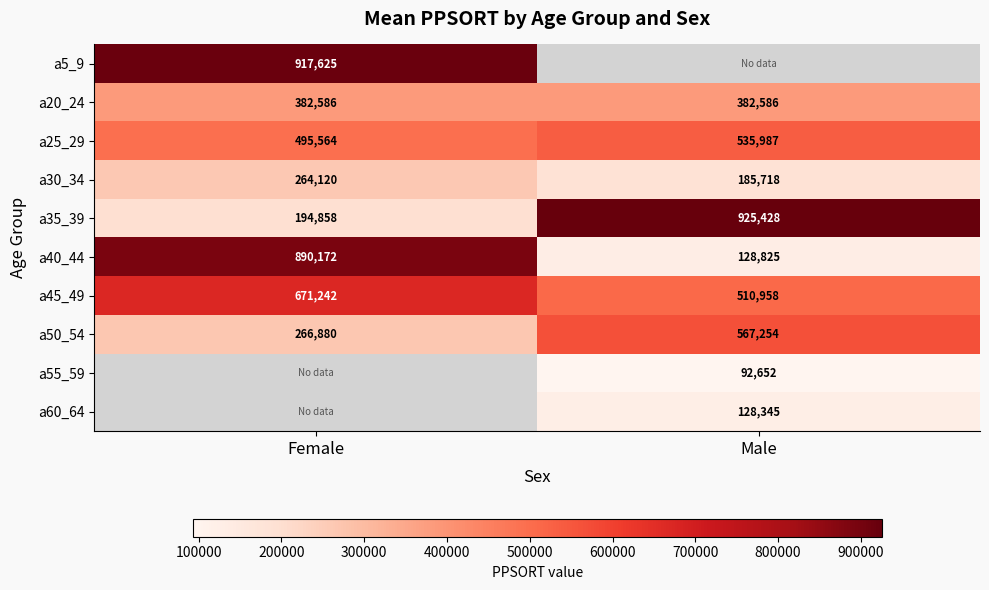

The a25_29 series shows 495564 at Female. True or false?

True